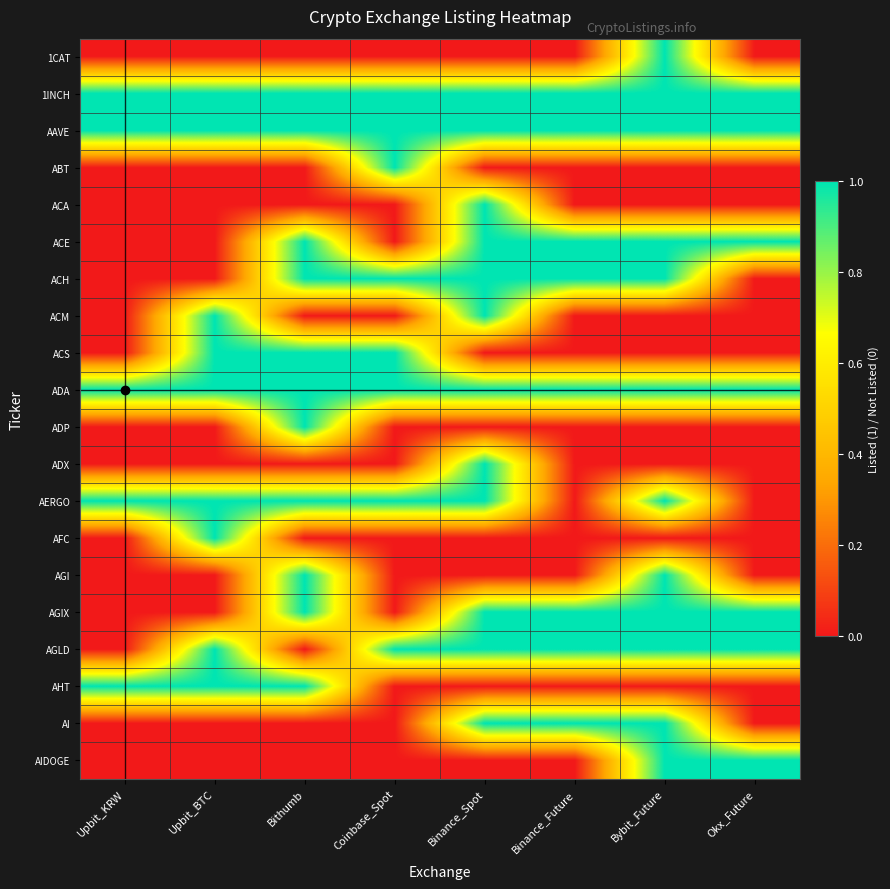

Which category has the lowest value across all series?

Upbit_KRW